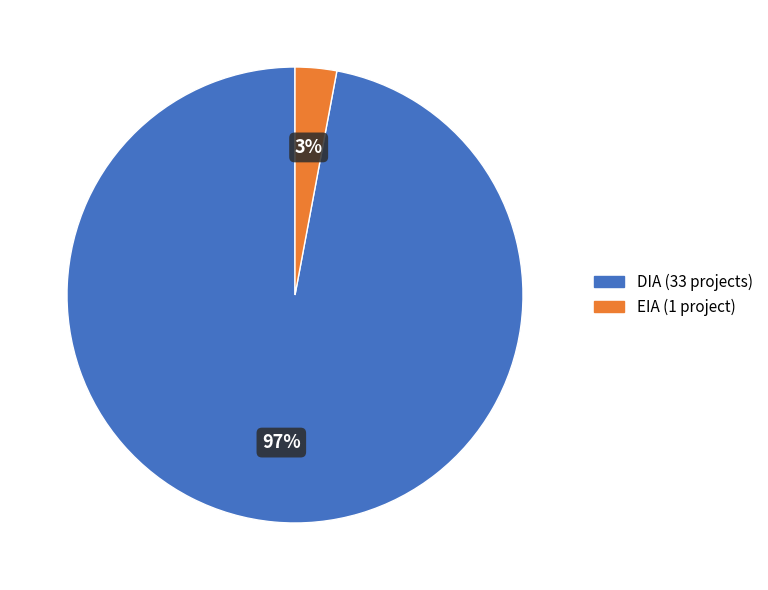

Is there a majority slice in this chart?

Yes